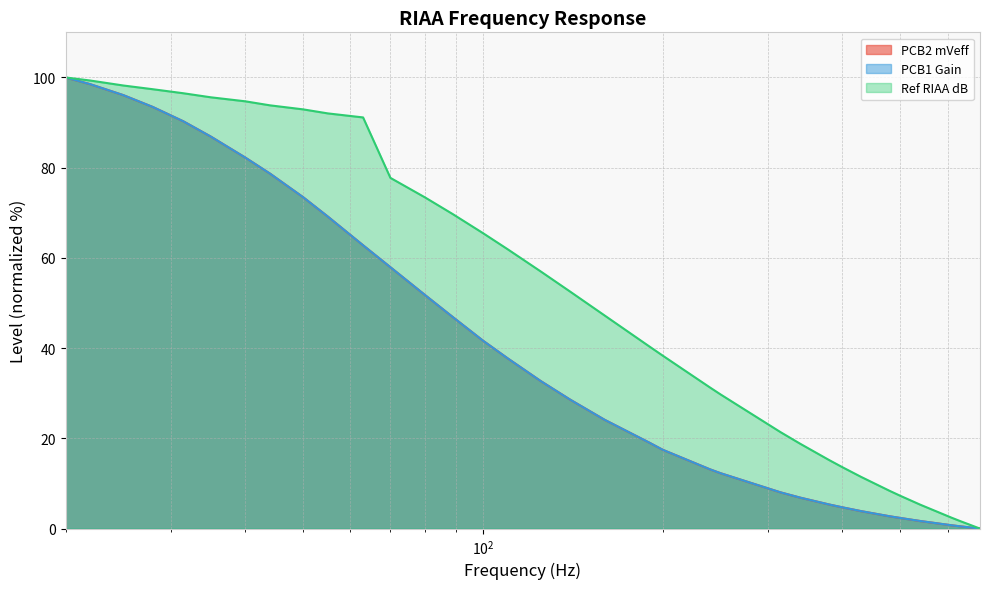

Does the chart display data point markers on the line(s)?

No